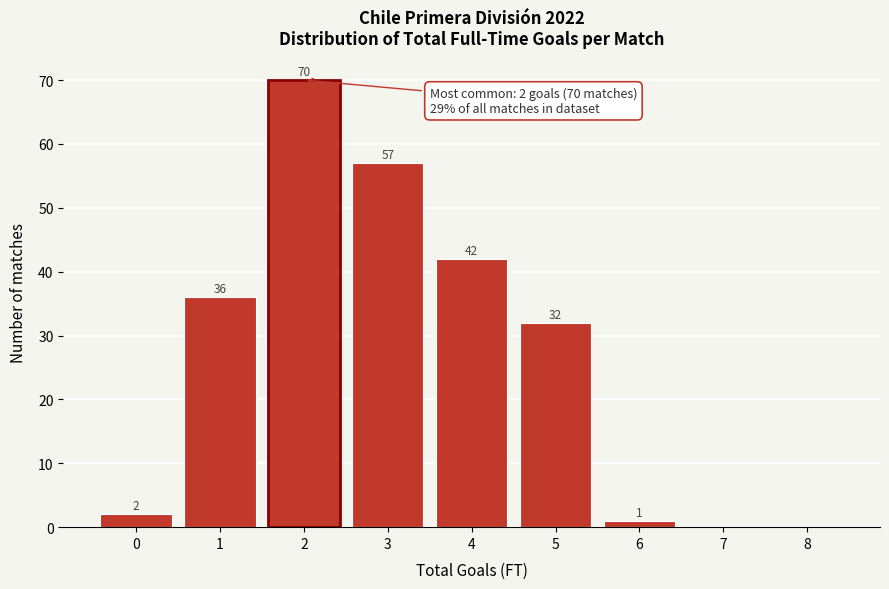

Reading left to right, list all the values displayed in this chart.

0=2	1=36	2=70	3=57	4=42	5=32	6=1	7=0	8=0